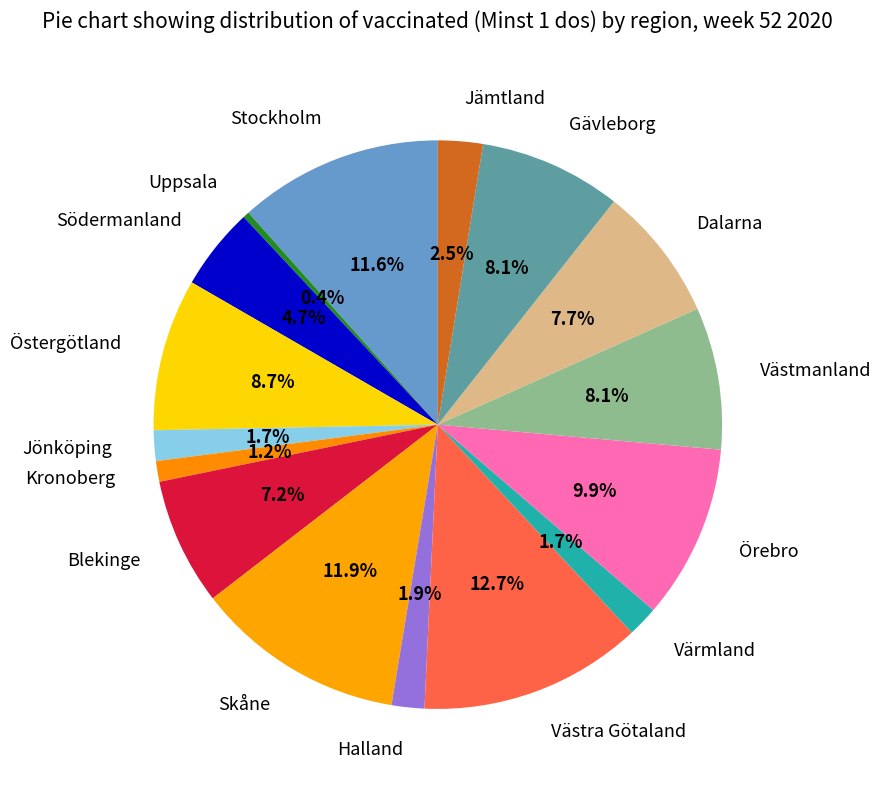

To the nearest percent, what percentage of the pie is Skåne?

12%